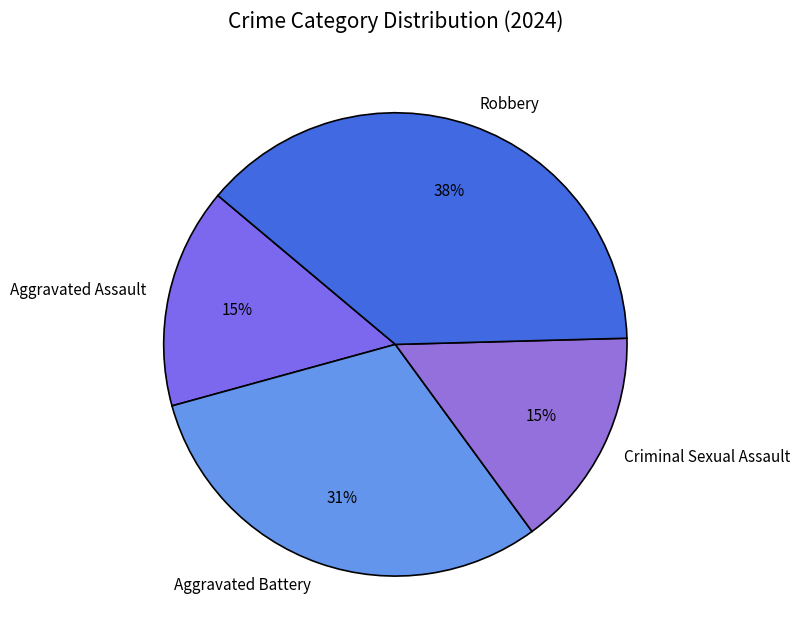

Approximately how many times larger is the value at Criminal Sexual Assault compared to Aggravated Assault?

1.0